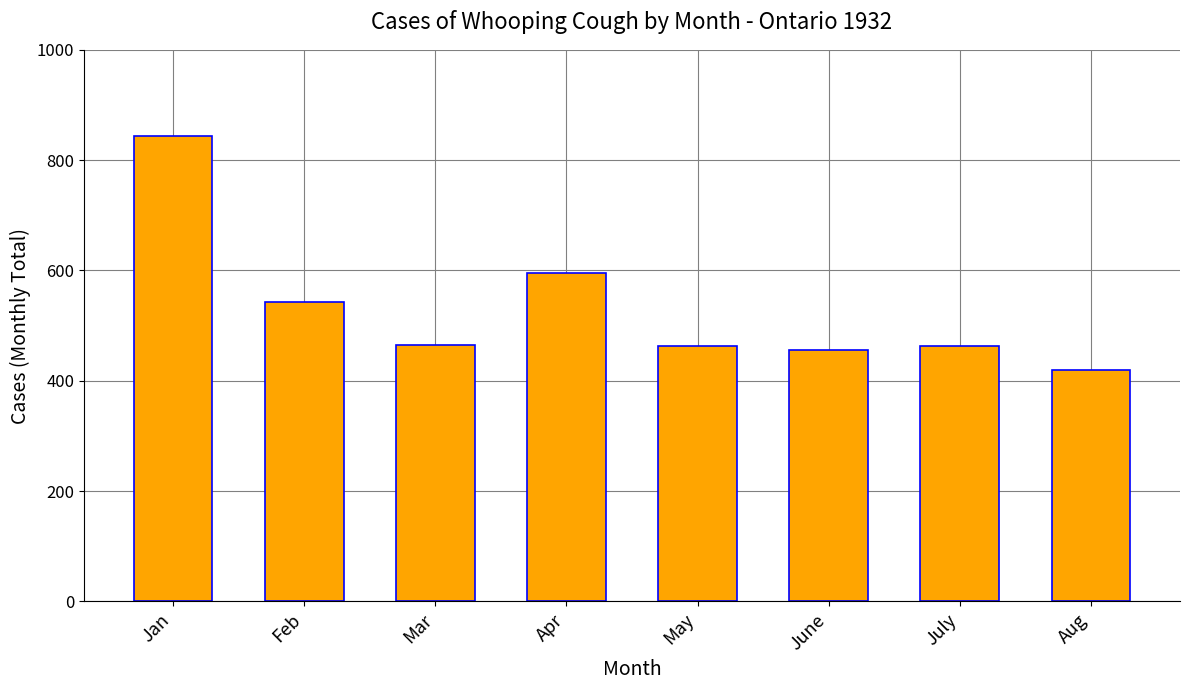

What is the label of the 8th bar from the right?

Jan